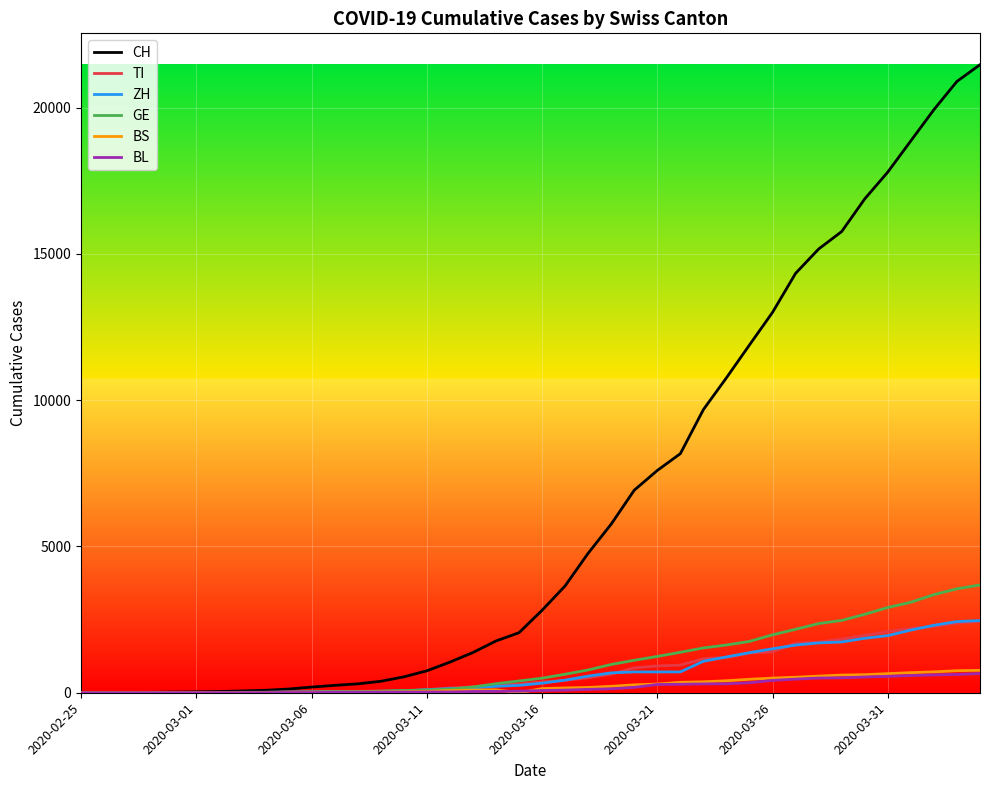

Which series has the widest spread of values?

CH